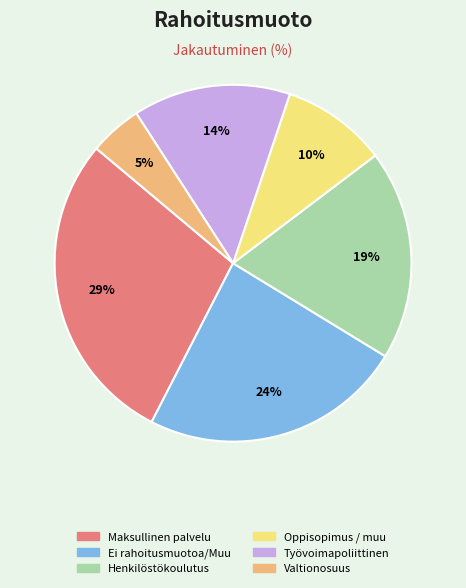

Count the number of slices in the pie.

6